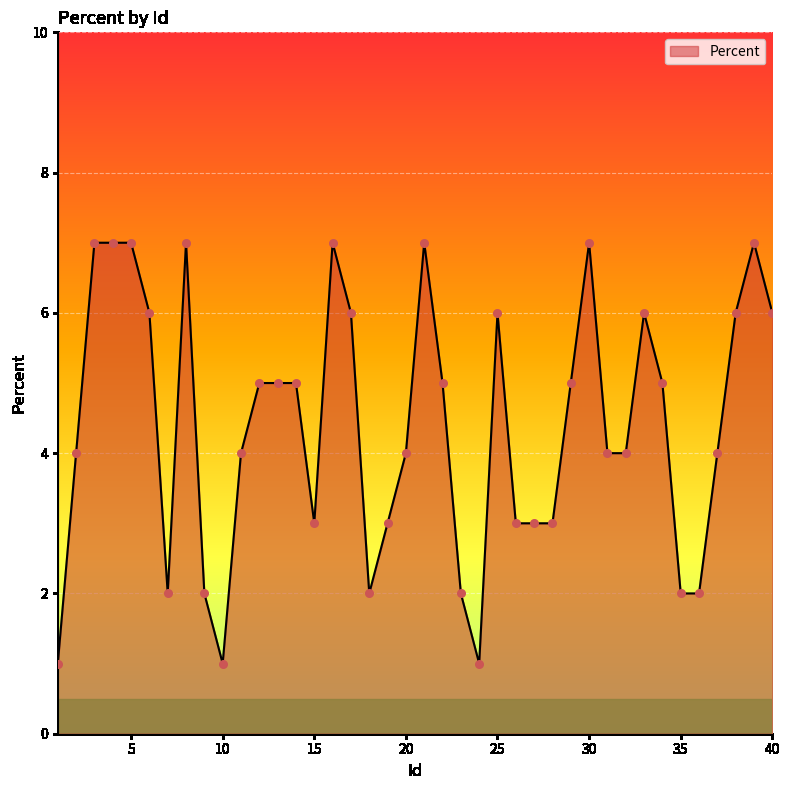

What is the difference between the maximum and minimum values?

6